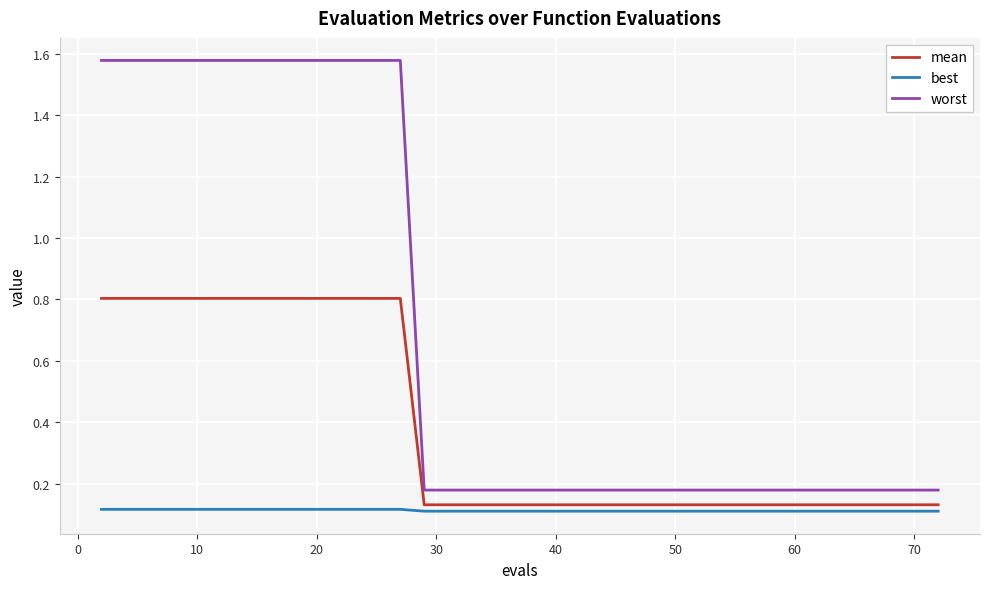

Which series has the widest spread of values?

worst